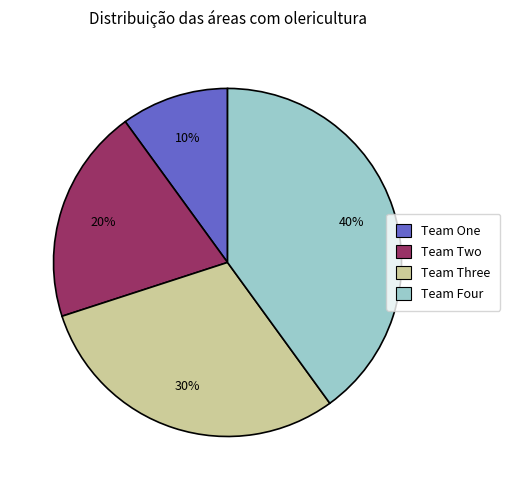

Rank the categories by value from lowest to highest.

Team One, Team Two, Team Three, Team Four